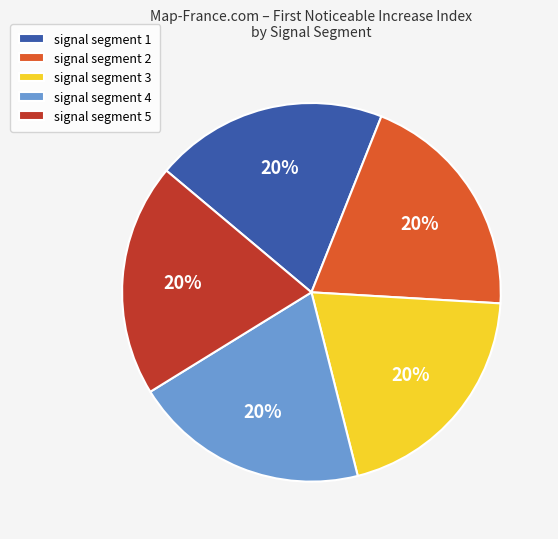

True or false: signal segment 1 accounts for 35% of the total.

False